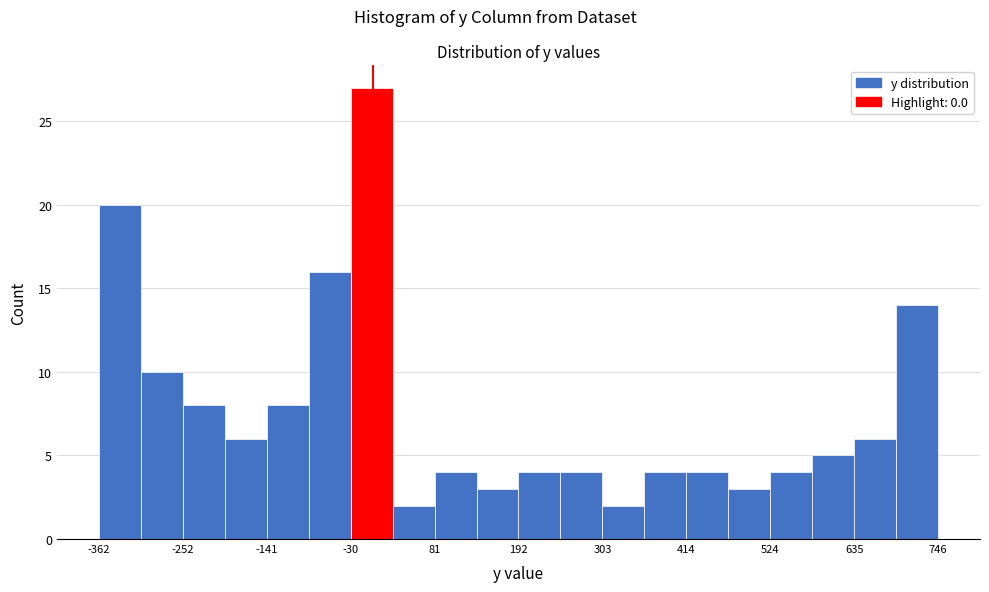

Read against the x-axis, roughly where is the centre of the tallest bar?

0